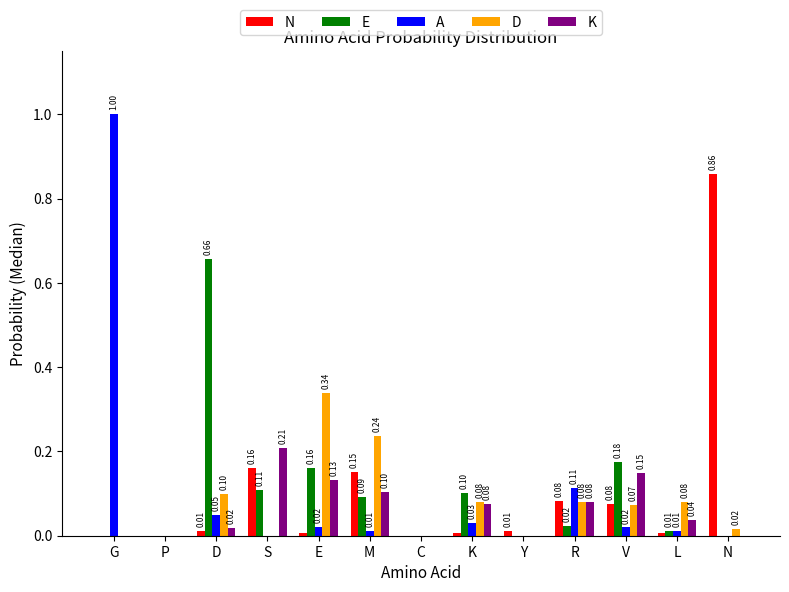

What is the spread (max minus min) of values at L?

0.1